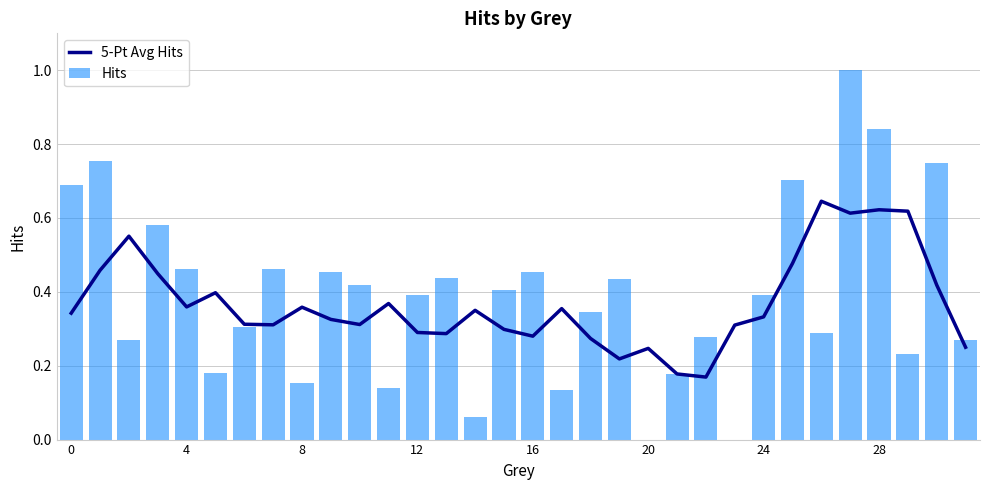

Where is 5-Pt Avg Hits nearest to the value 0?

22